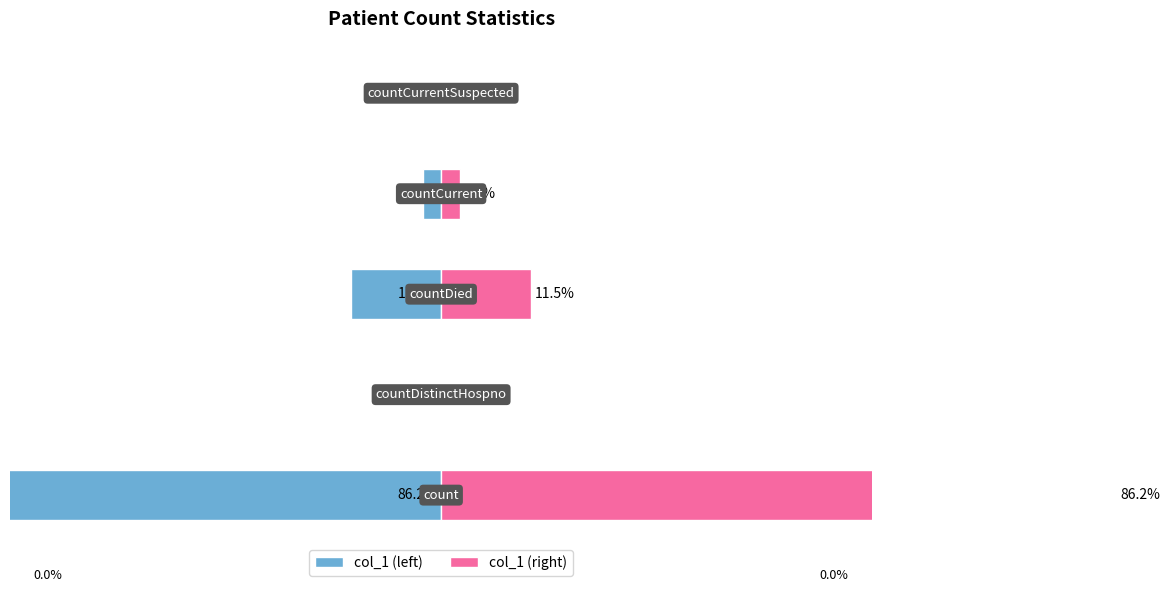

List the series in order of their overall mean, highest first.

col_1 (right), col_1 (left)